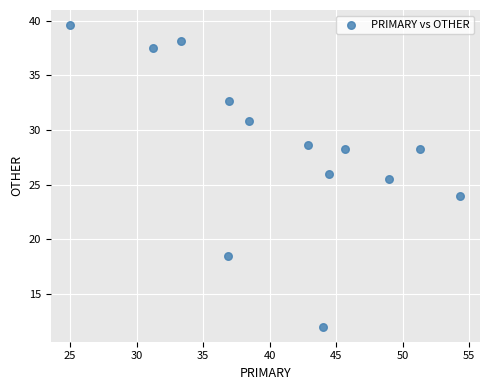

What Y value in the scatter plot is closest to 25?

25.5